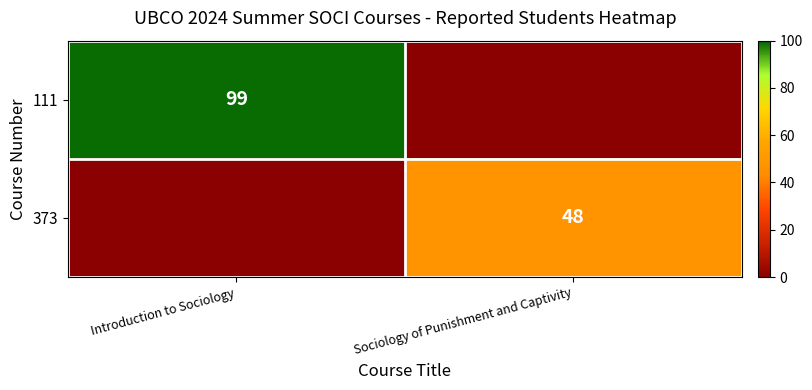

Is it true that 373 equals 48 at Sociology of Punishment and Captivity?

True